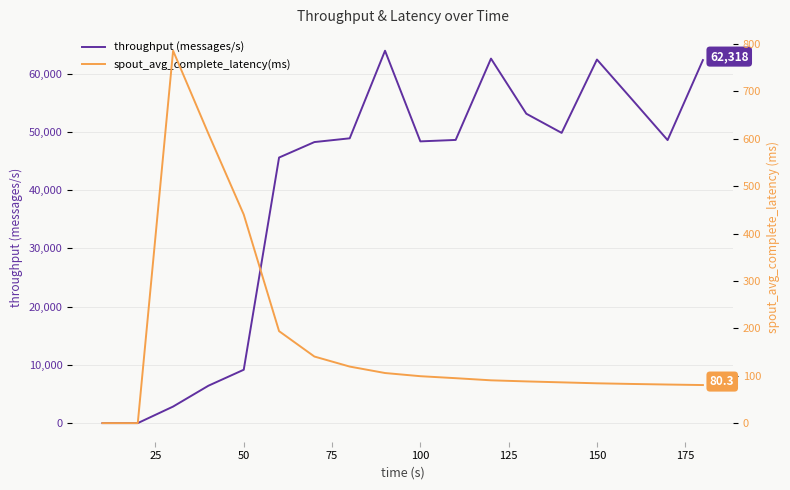

What is the highest value of the throughput (messages/s) series?

63925